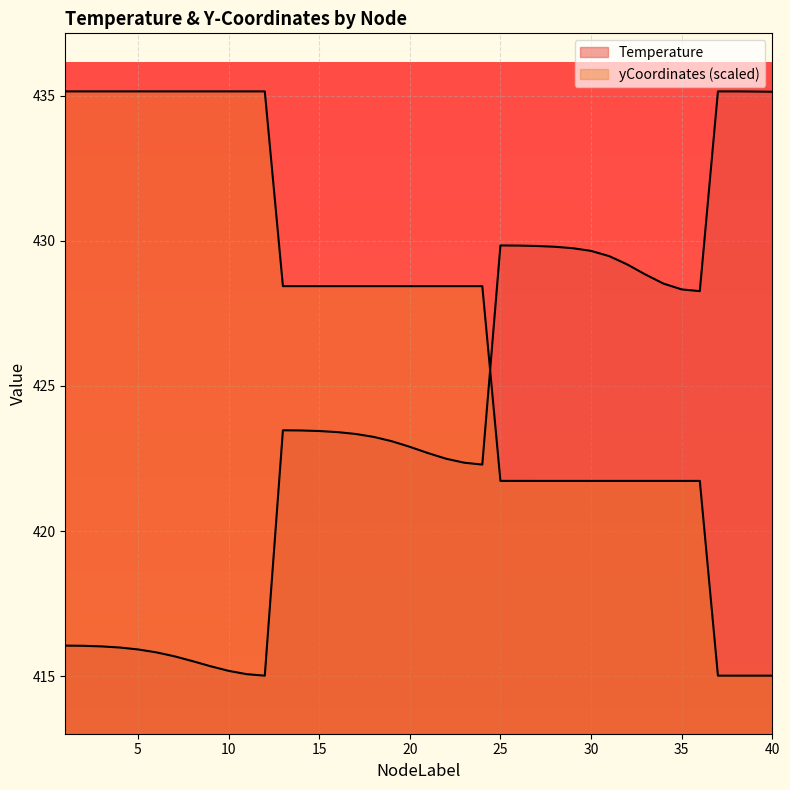

True or false: yCoordinates has a value of 636.8 at 12.

False